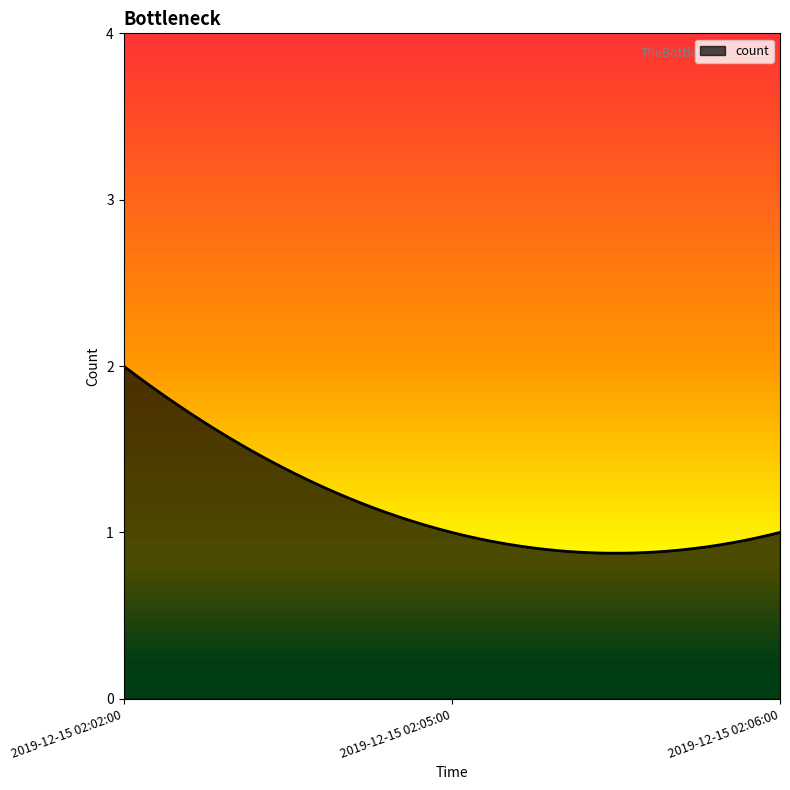

How many lines are shown in the chart?

1